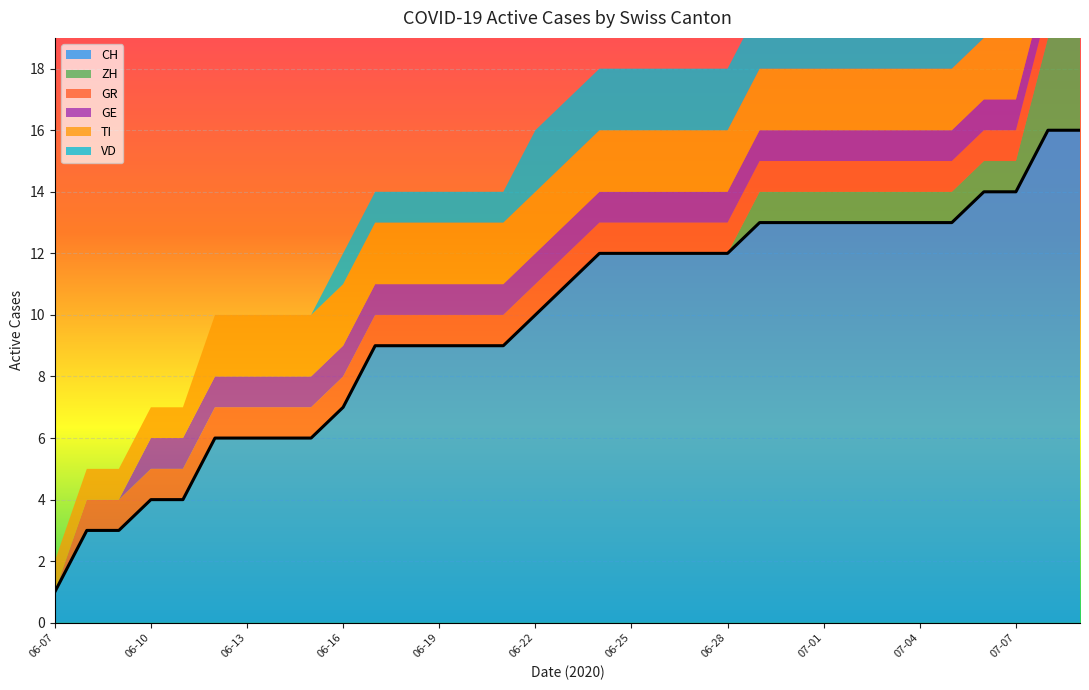

Which series changed the most between 2020-06-10 and 2020-06-26?

CH